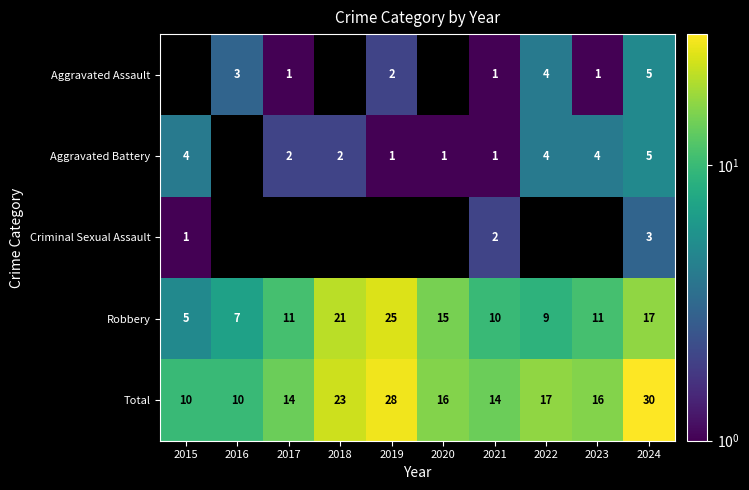

What is the spread (max minus min) of values at 2017?

13.0